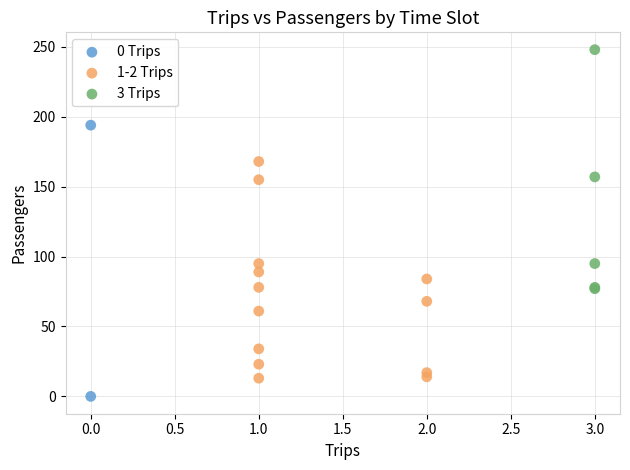

Which series reaches the minimum Y coordinate?

0 Trips